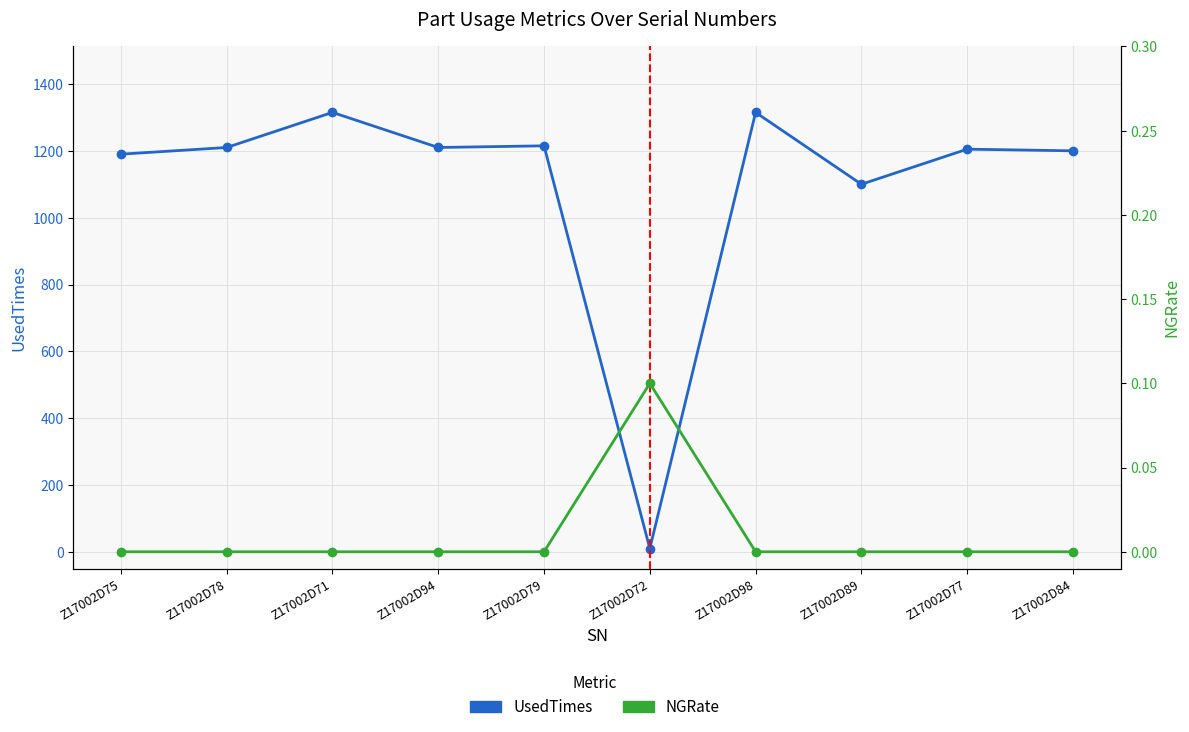

What is the difference between the NGRate values at Z17002D72 and Z17002D78?

0.1